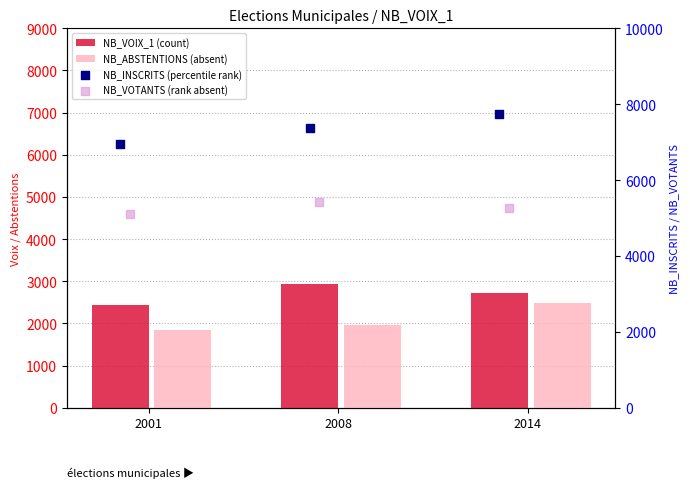

Which series has the largest Y range (max minus min)?

NB_INSCRITS (percentile rank)